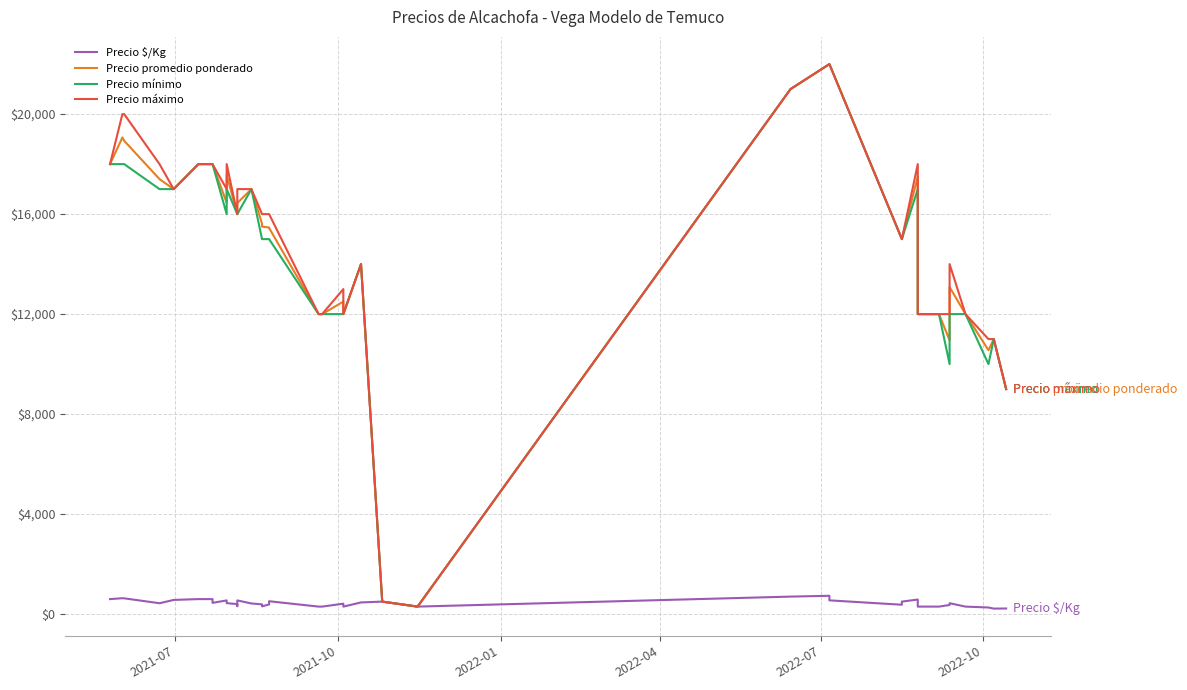

What is the difference between the second highest and second lowest values in the Precio $/Kg series?

475